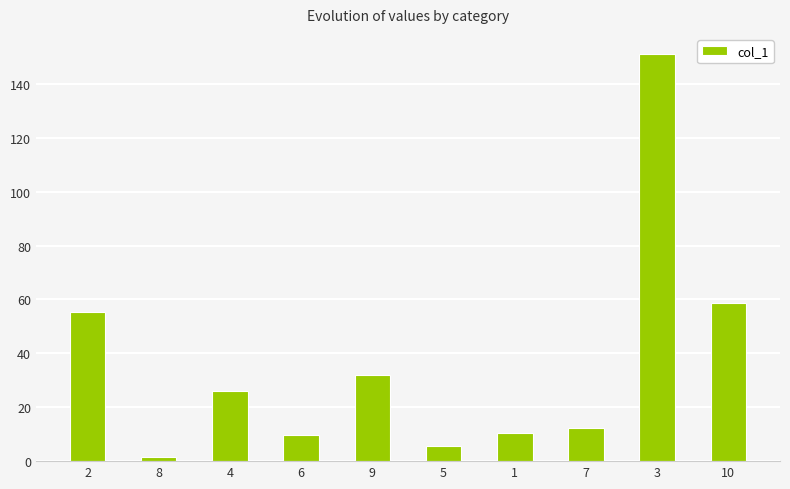

Reading right to left, extract all data points from this chart.

10=58.8	3=151.0	7=12.4	1=10.5	5=5.7	9=32.1	6=9.6	4=26.0	8=1.5	2=55.3